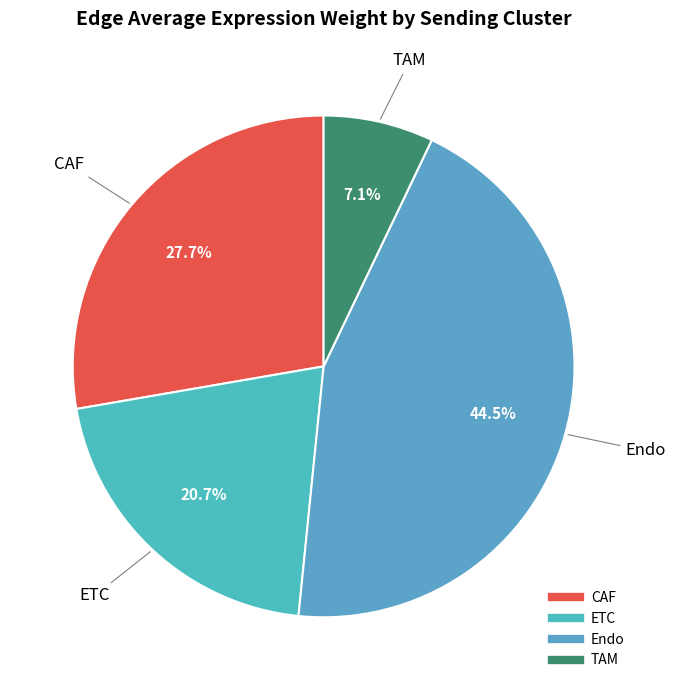

True or false: ETC accounts for 21% of the total.

True